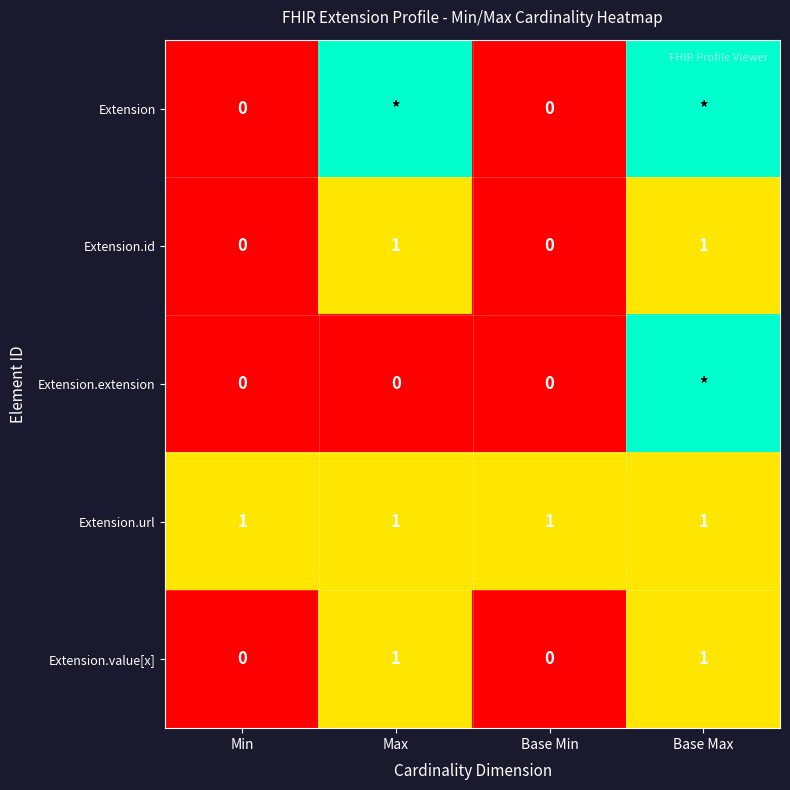

The value of Extension.value[x] at Base Min is 0. True or false?

True